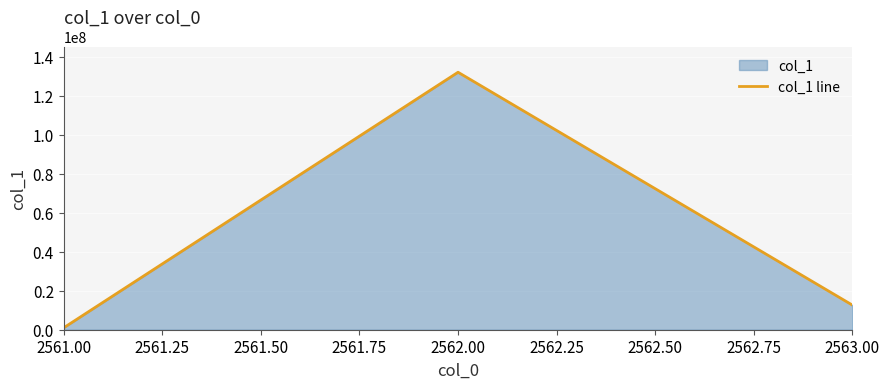

What is the sum of all values?

145582634.6